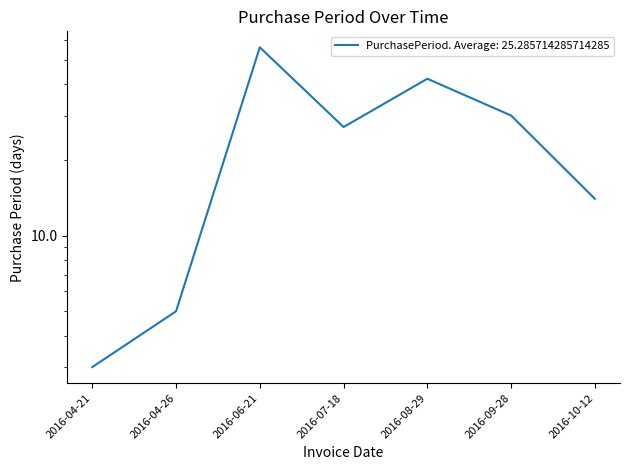

Where does the data first go above 27?

2016-06-21